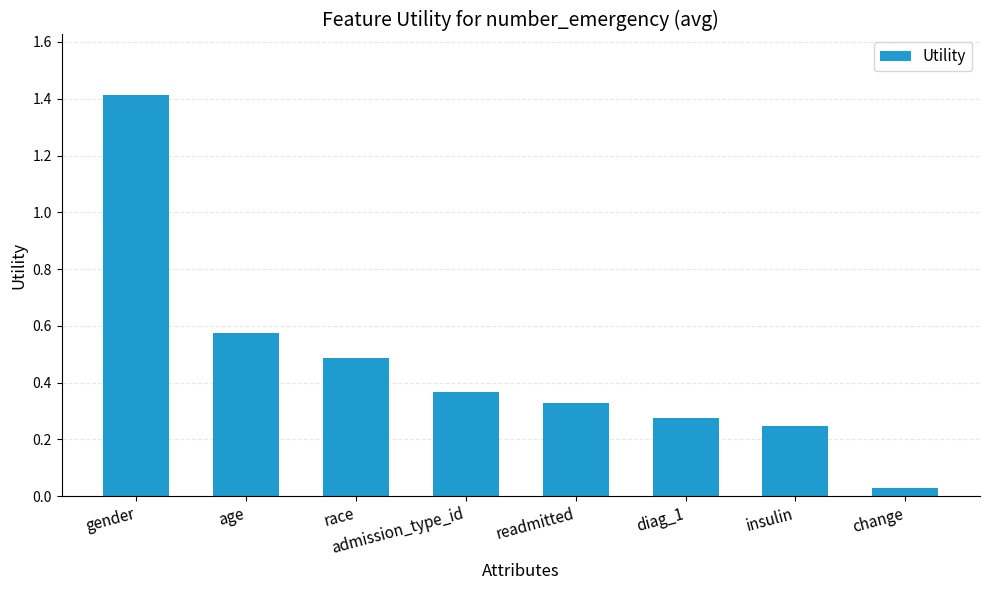

True or false: the data shows 0.3 at race.

False